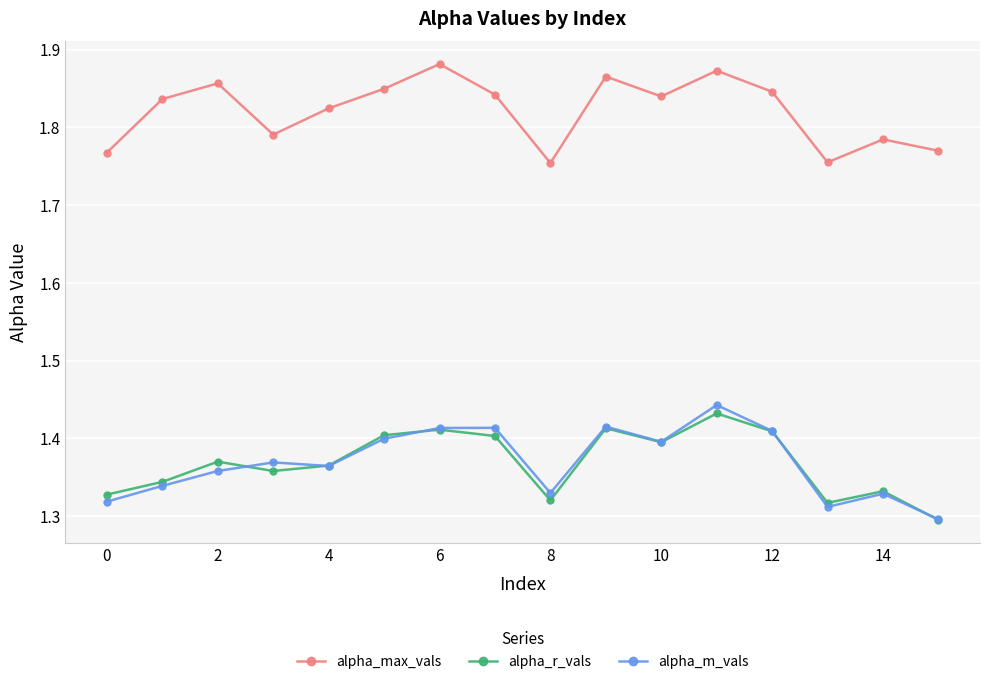

Count the alpha_r_vals values in the range 1 to 2.

16